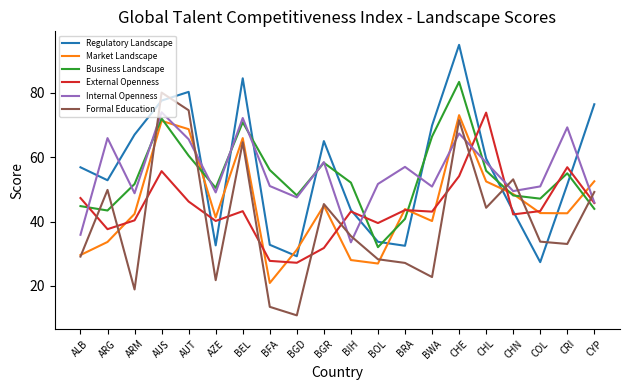

What position from the left is BFA?

8